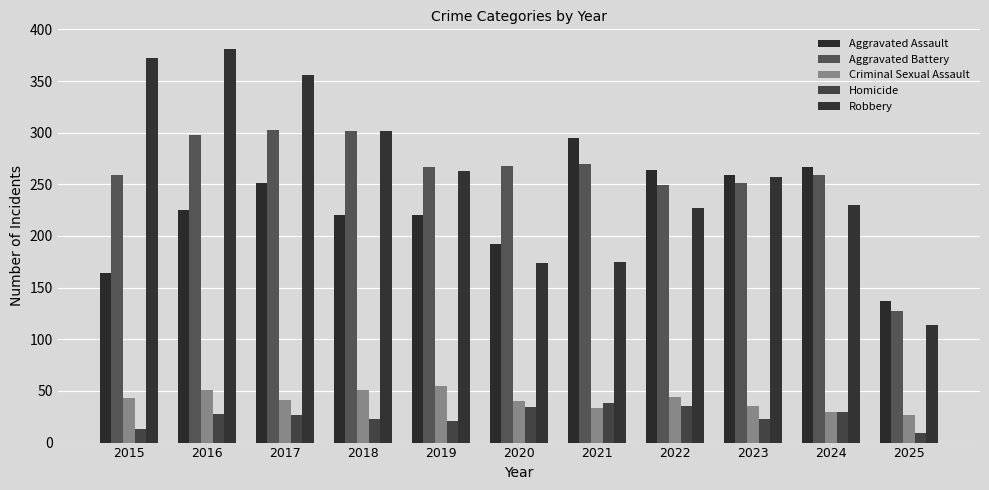

How many values in the Homicide series are below 27?

5